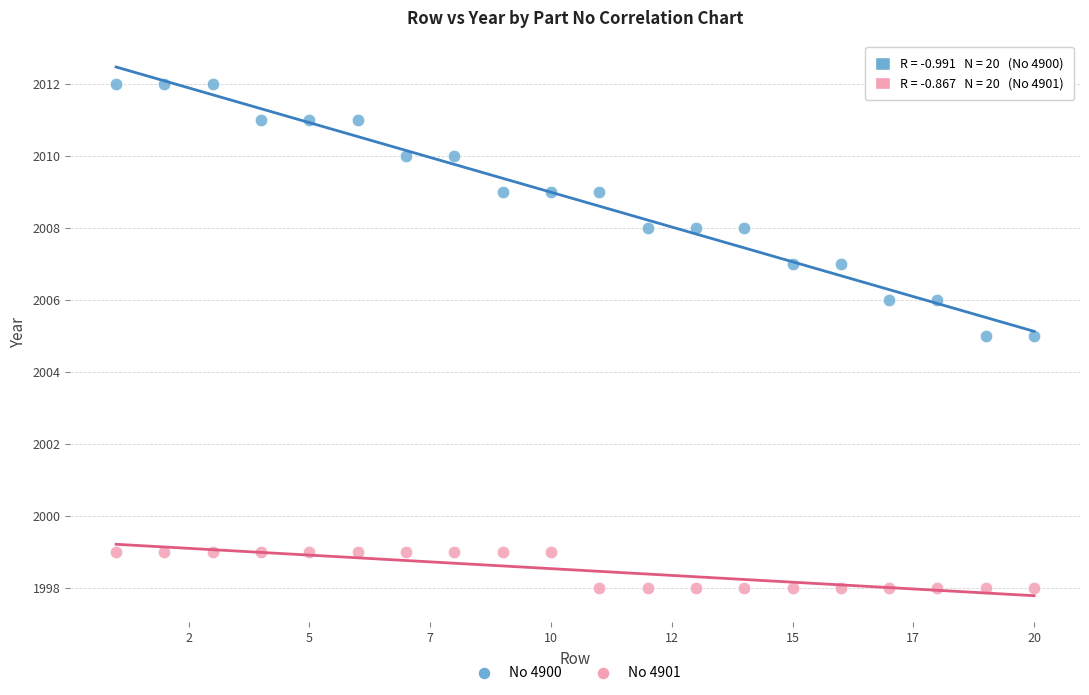

What are all the series names shown in the legend?

No 4900, No 4901